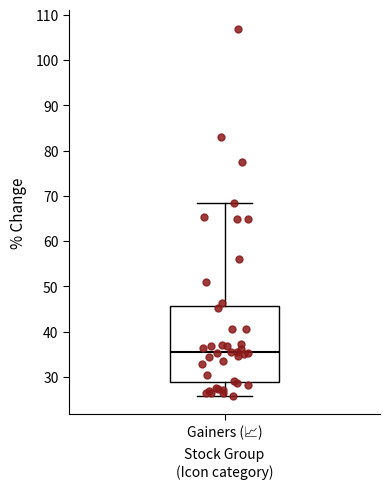

Read this box plot against the y-axis: the position of the median line, the range covered by the box, and the ends of both whiskers. The values are not printed on the chart, so give them approximately, as read against the axis.

median 35, box 29 to 46, whiskers 26 to 68